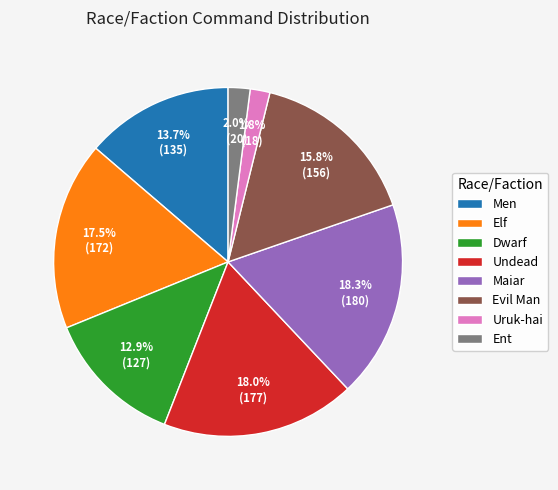

To the nearest percent, what is the average slice percentage?

12%